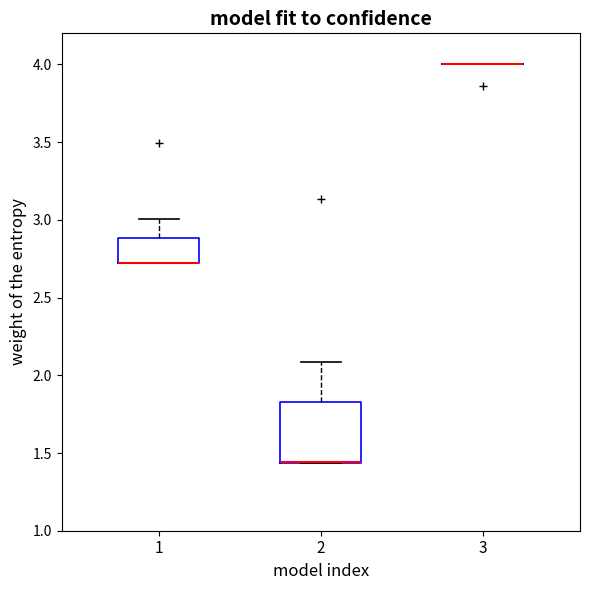

Which box is the tallest, from its lower edge to its upper edge?

2